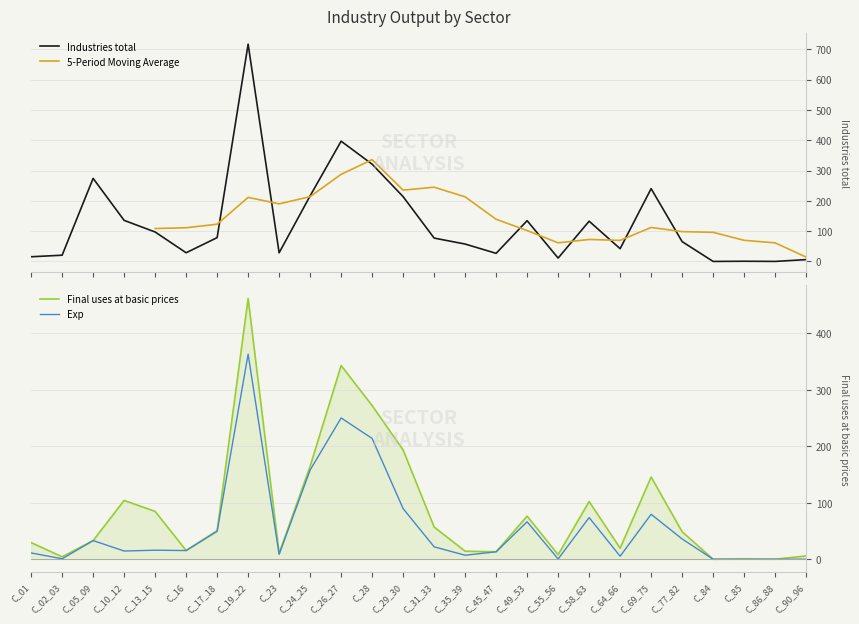

True or false: Final uses at basic prices and Industries total cross at least once.

True